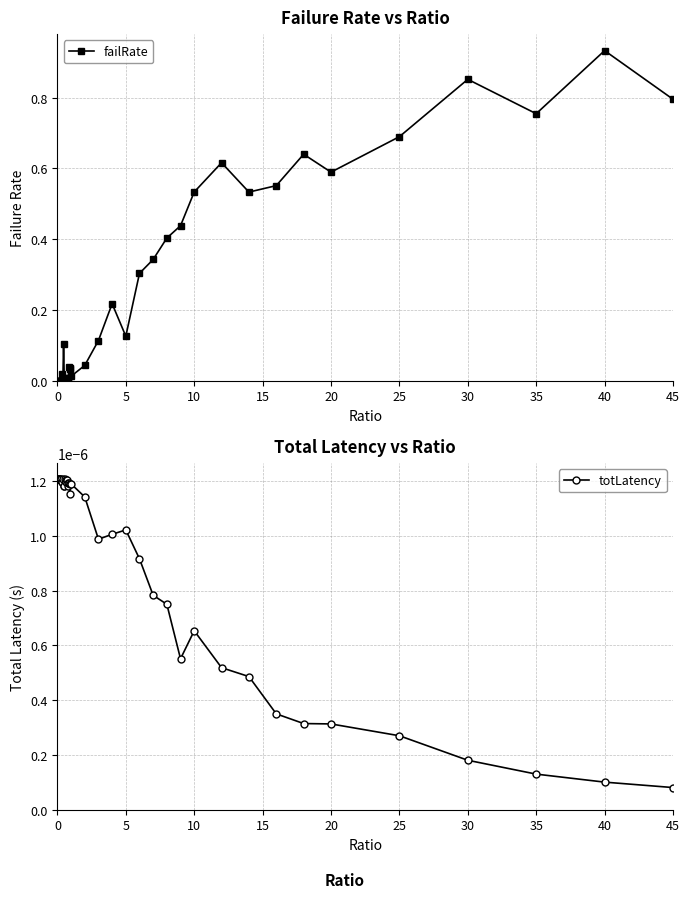

True or false: totLatency has more than 2 points higher than both neighbors.

True